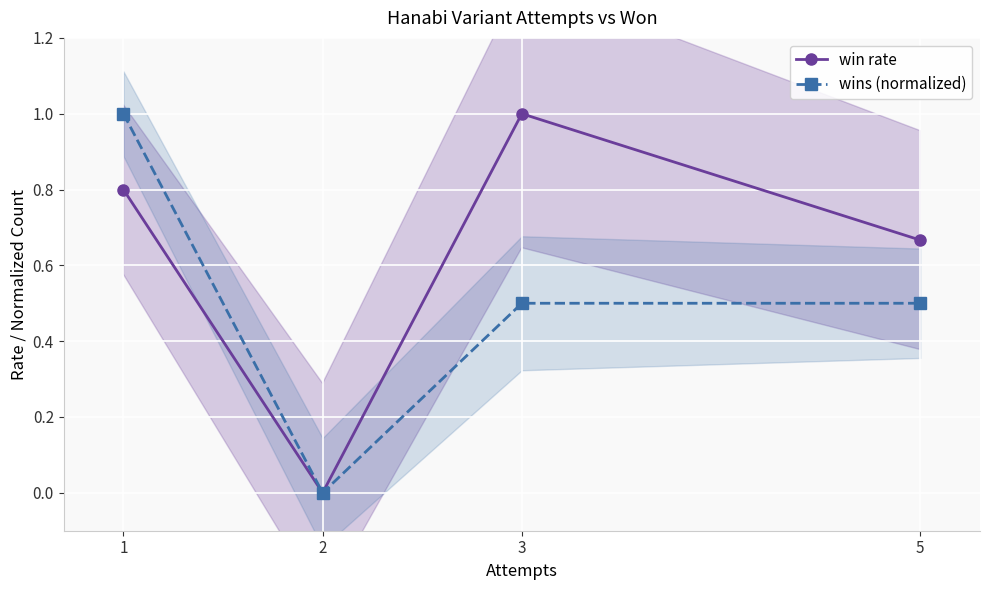

The value of wins (normalized) at 1 is 1.4. True or false?

False